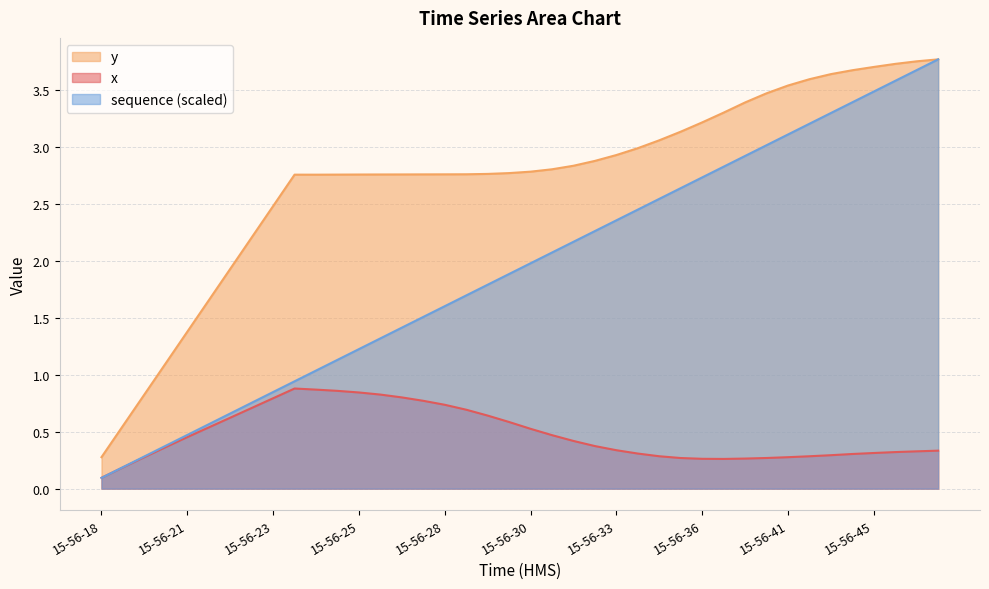

Rank the series at 15-56-41 from highest to lowest value.

y, sequence (scaled), x